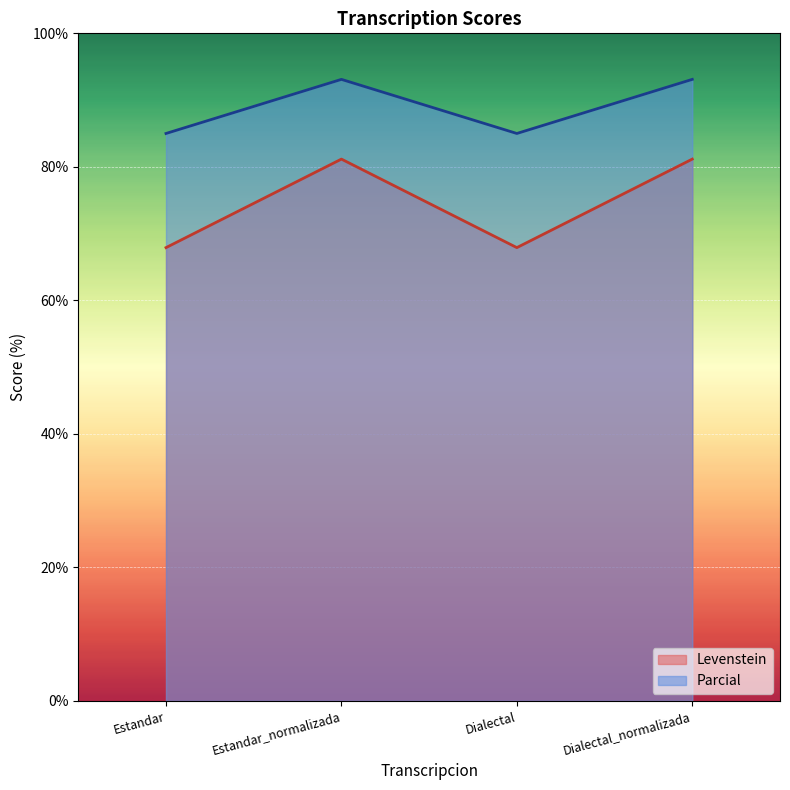

What is the lowest value of the Parcial series?

85.0